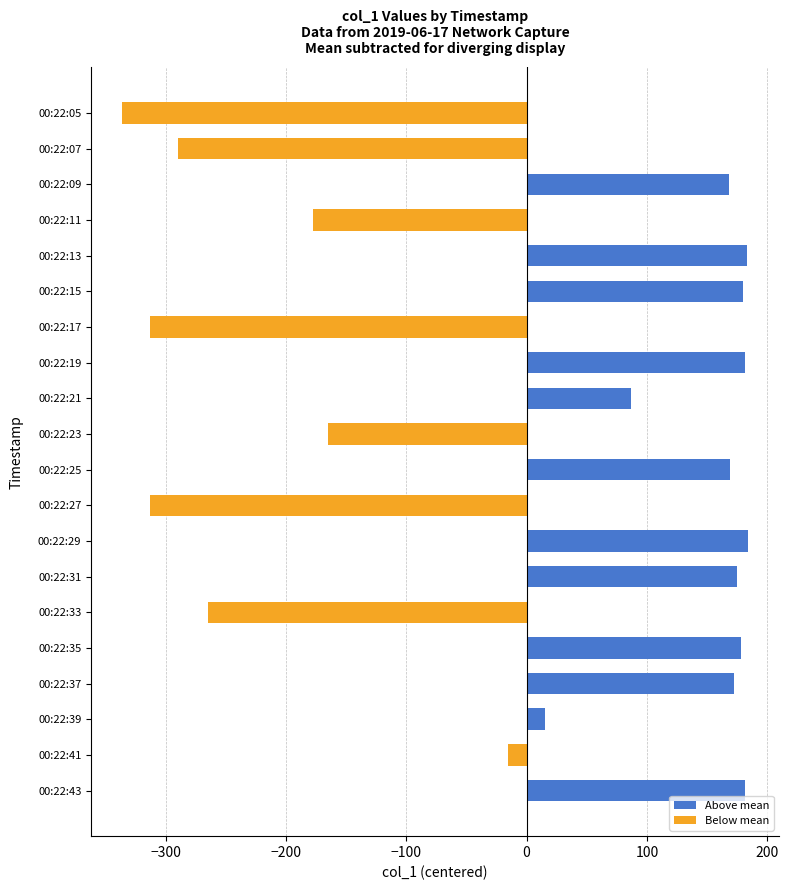

Count the number of categories in the chart.

20